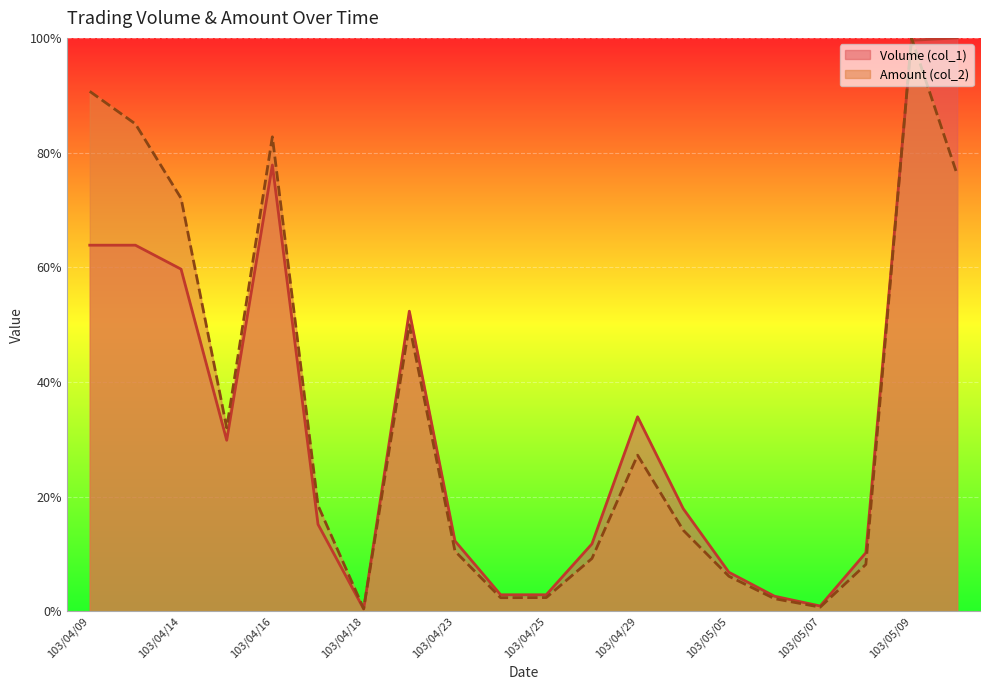

The value of Volume (col_1) at 103/05/09 is 1.4. True or false?

False